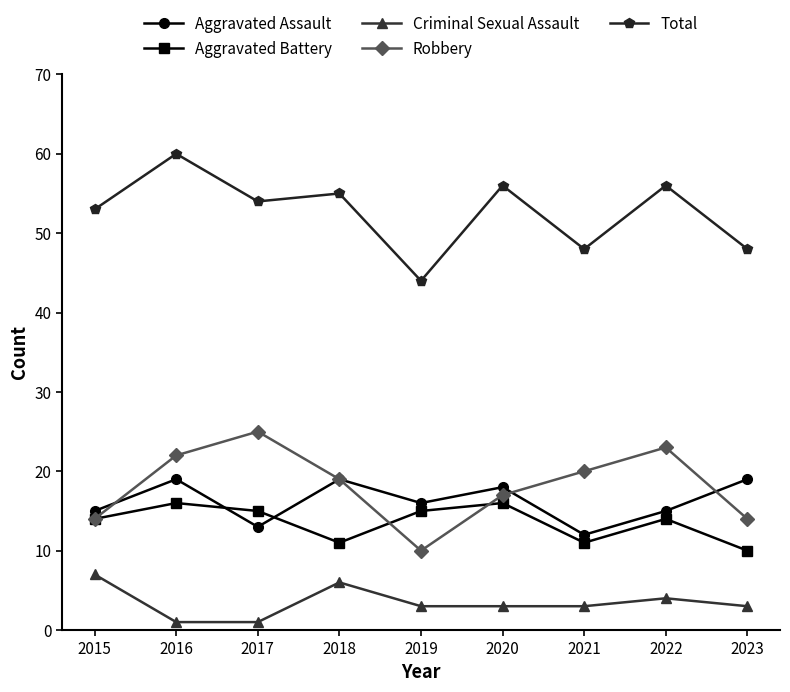

How many interior local peaks does the Total series have?

4